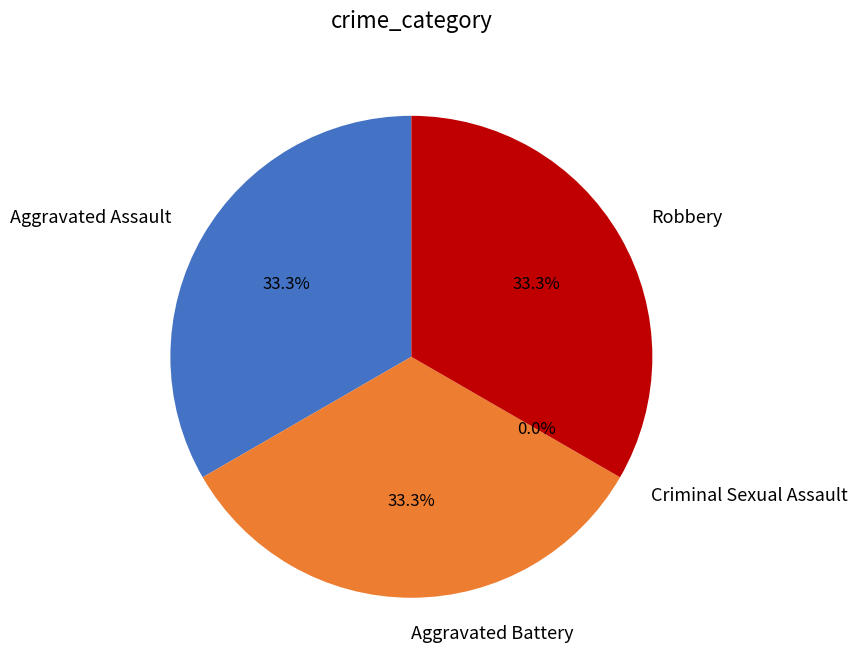

To the nearest percent, what percentage of the pie is Aggravated Assault?

33%